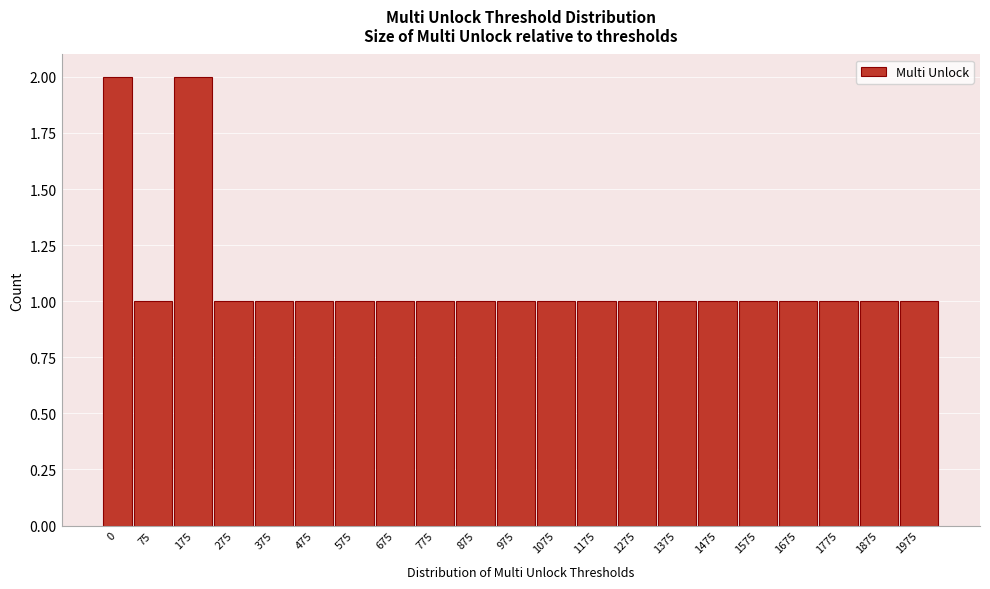

Reading right to left, list all the values displayed in this chart.

1	1	1	1	1	1	1	1	1	1	1	1	1	1	1	1	1	1	2	1	2